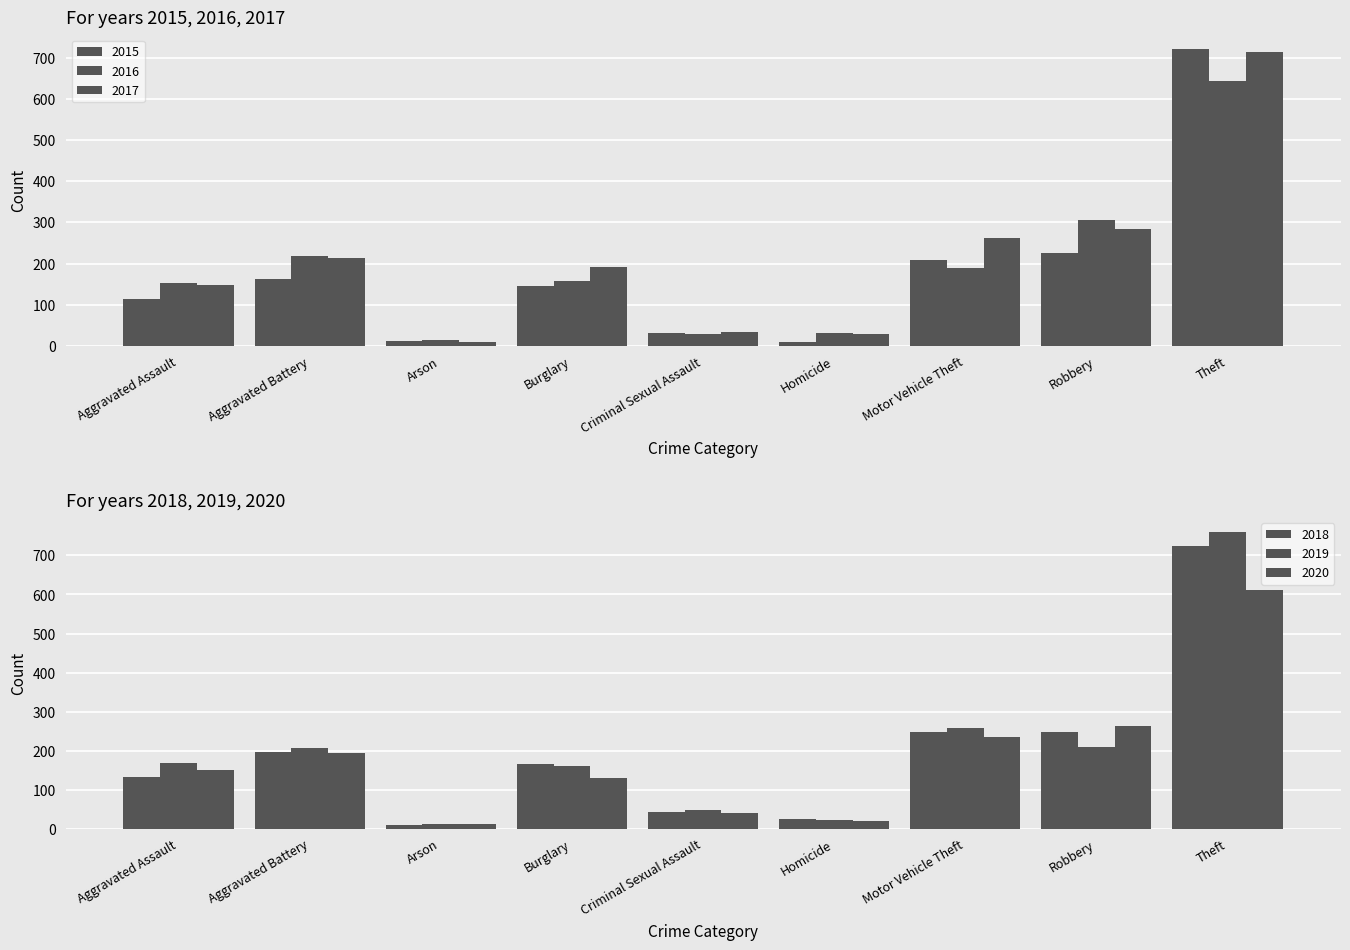

What is the value of the 2018 bar at the 6th from the left?

26